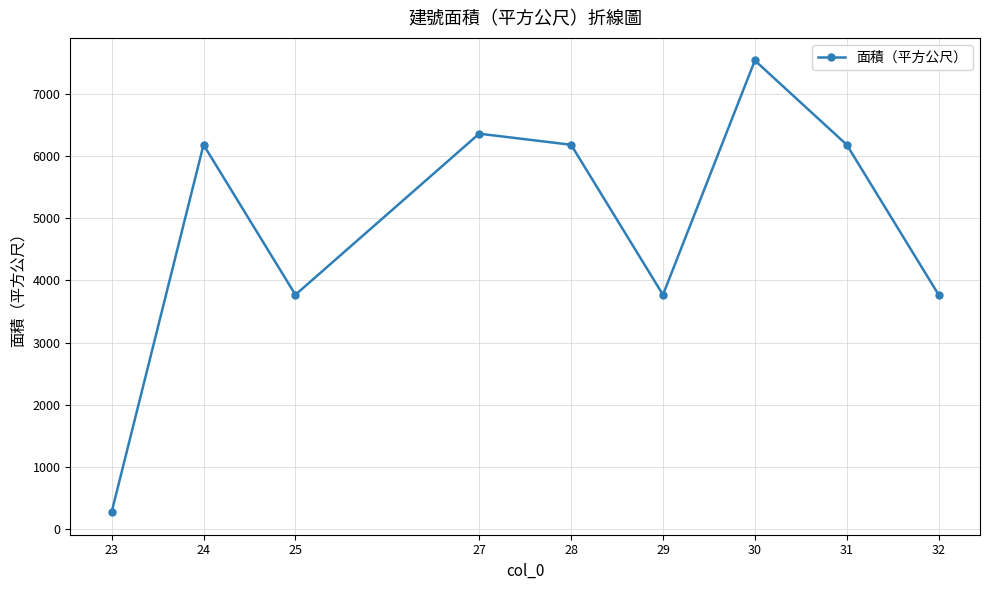

What is the average value?

4890.4